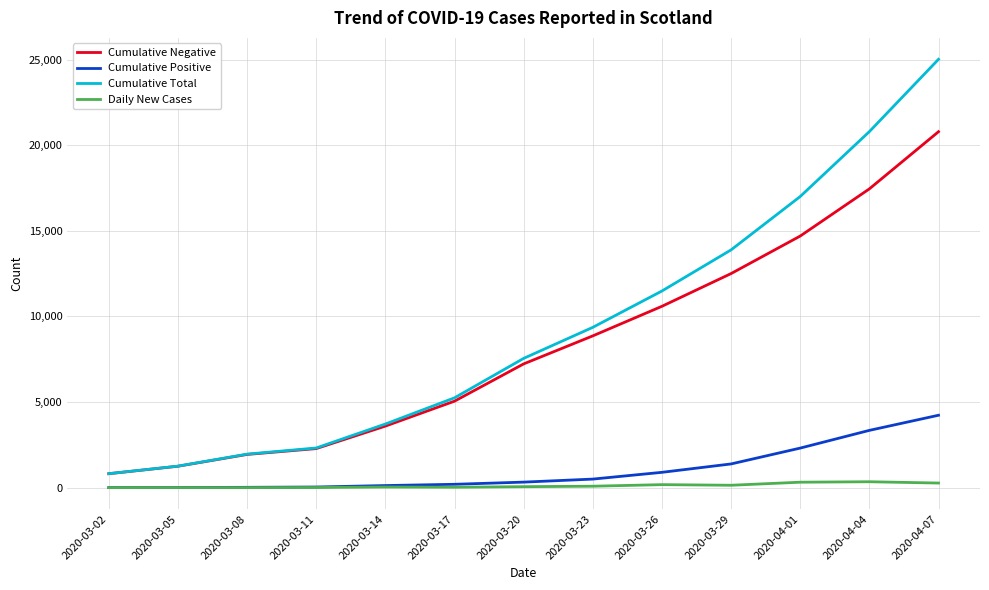

Count the number of data series in this chart.

4